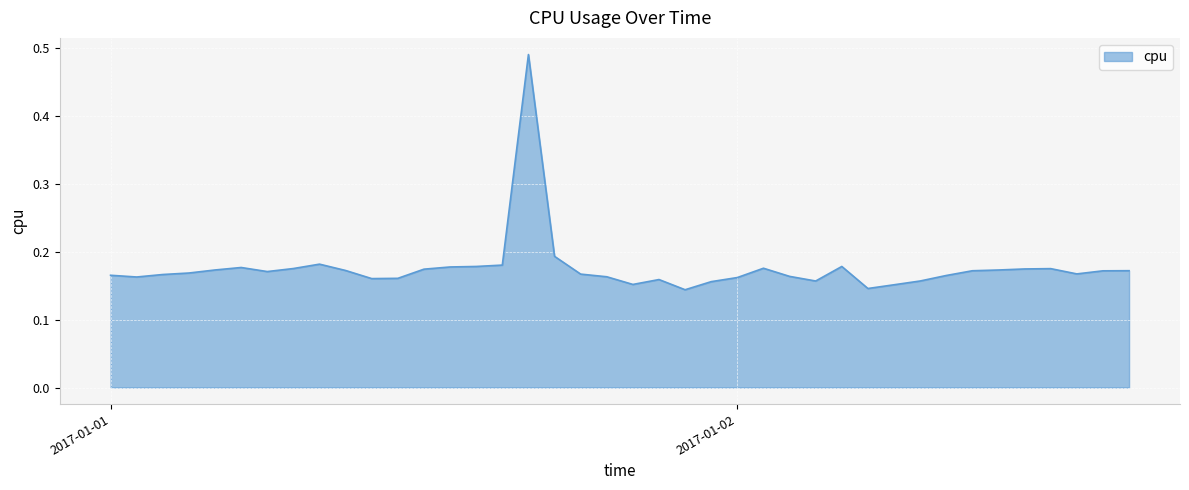

What is the difference between the maximum and minimum values?

0.3